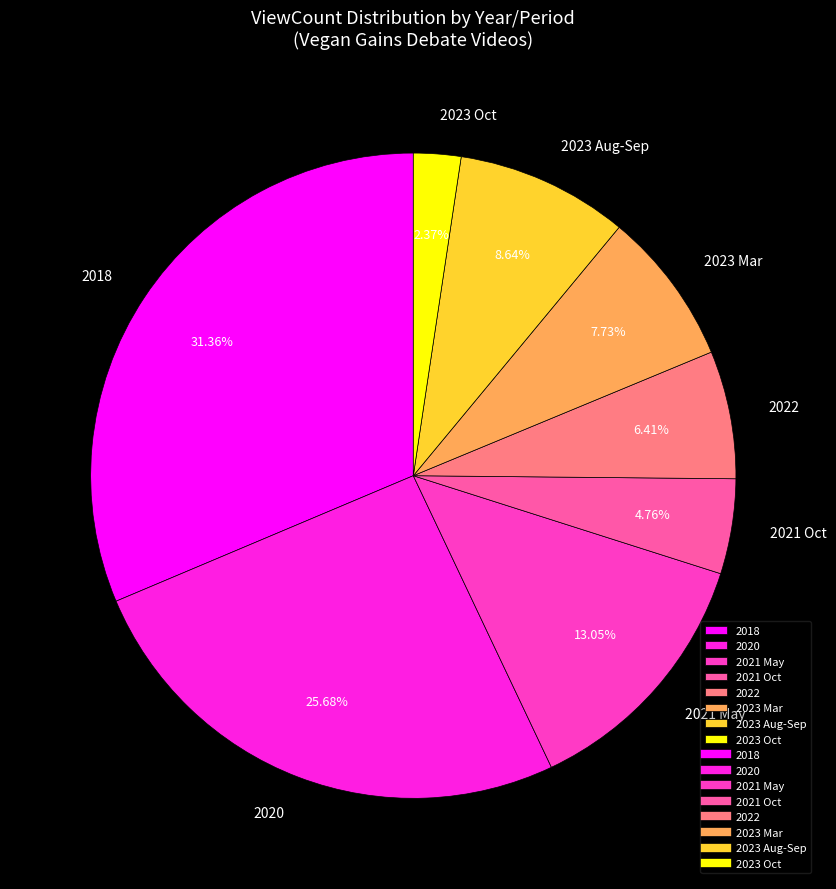

What is the ratio of the value at 2023 Aug-Sep to the value at 2023 Oct?

3.6